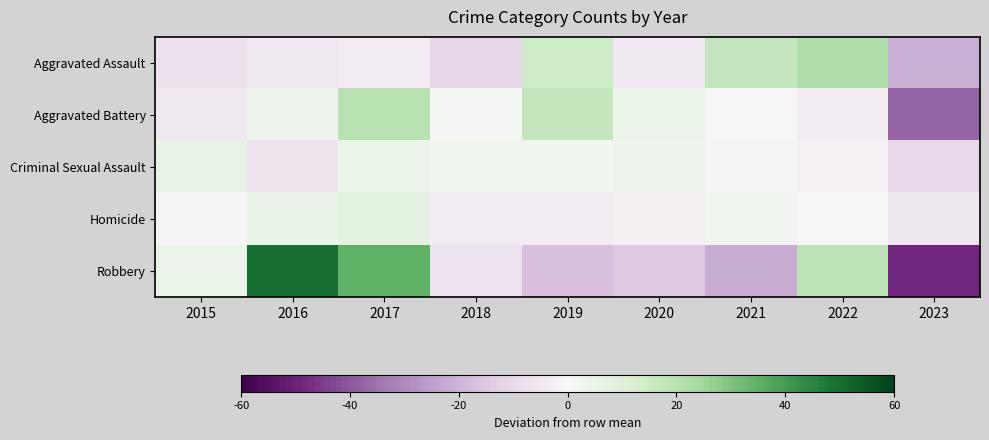

Between 2017 and 2023, which series saw the biggest shift?

Robbery